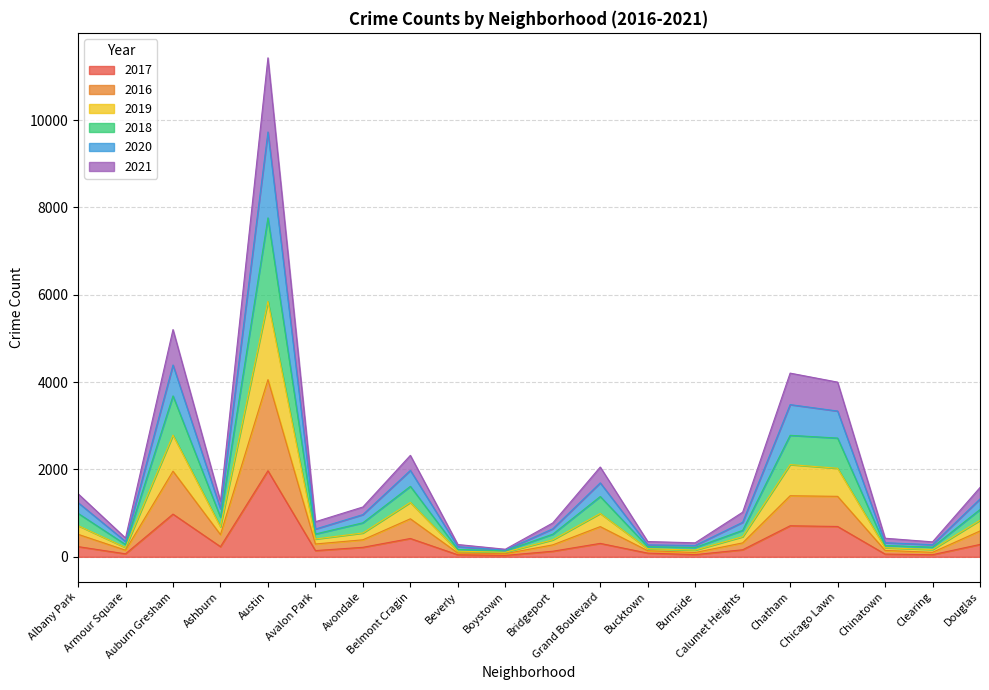

True or false: 2016 has a value of 267 at Armour Square.

False